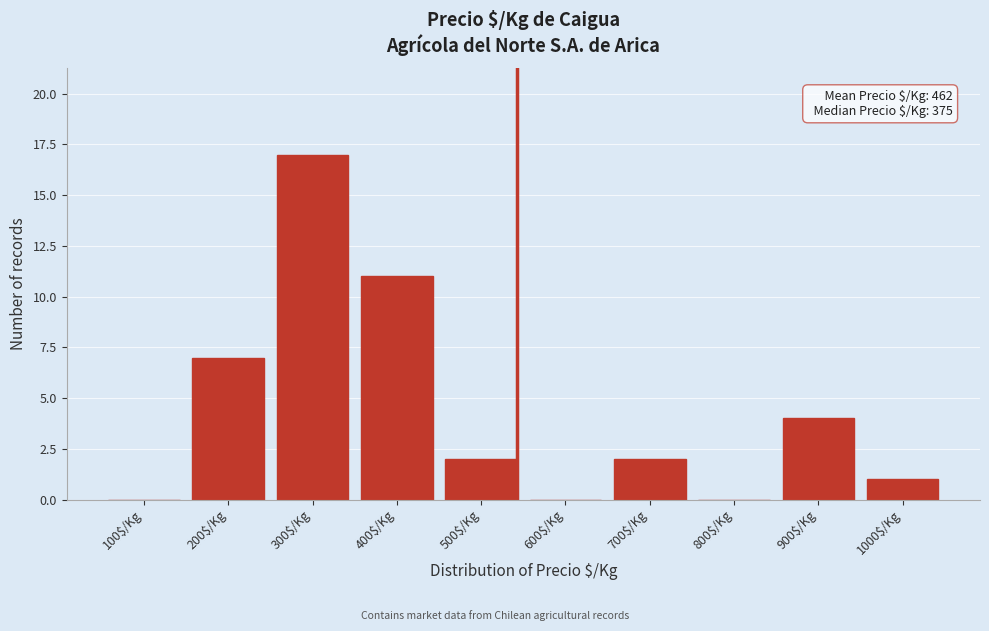

At which category does the chart reach its peak across all series?

300$/Kg